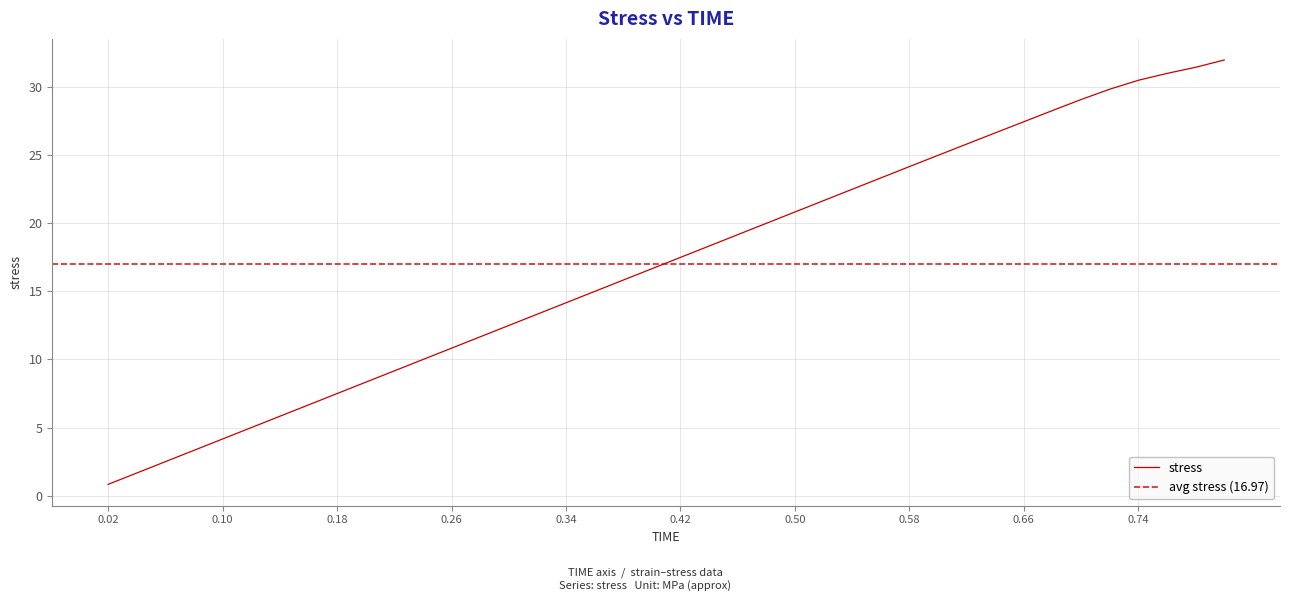

What is the label of the 36th point from the left?

0.72